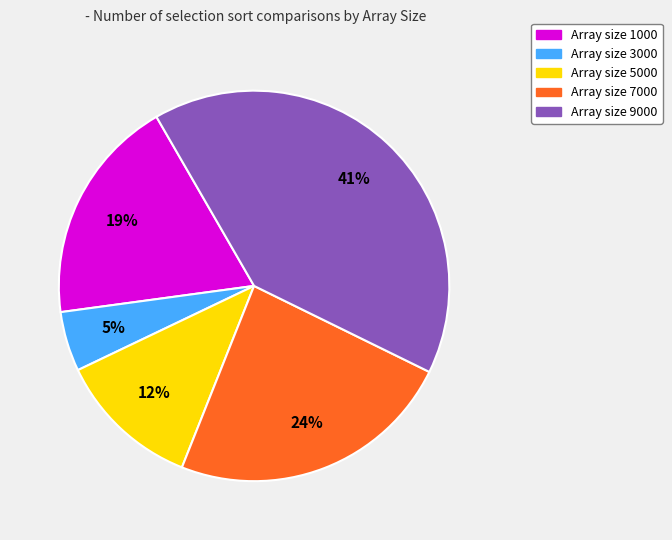

Does any single category account for the majority?

No